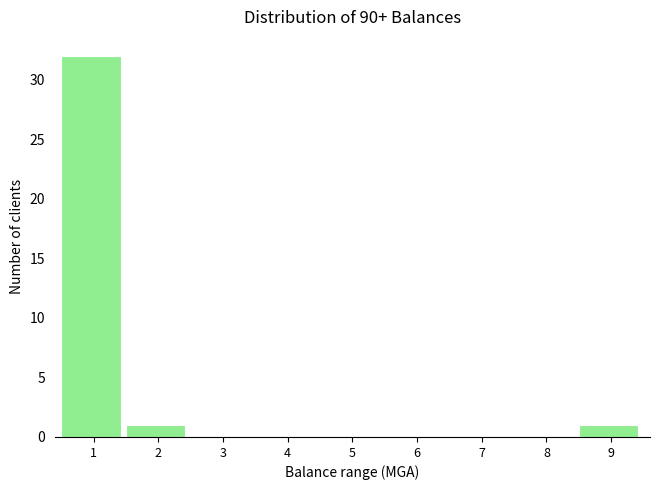

Reading left to right, transcribe all the data shown in this chart.

1=32	2=1	3=0	4=0	5=0	6=0	7=0	8=0	9=1